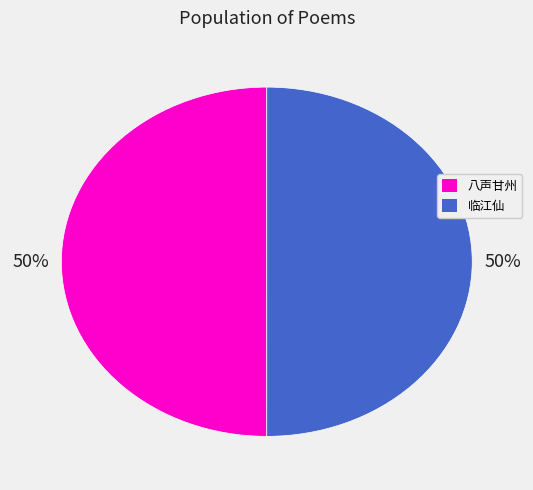

To the nearest percent, what is the average slice percentage?

50%